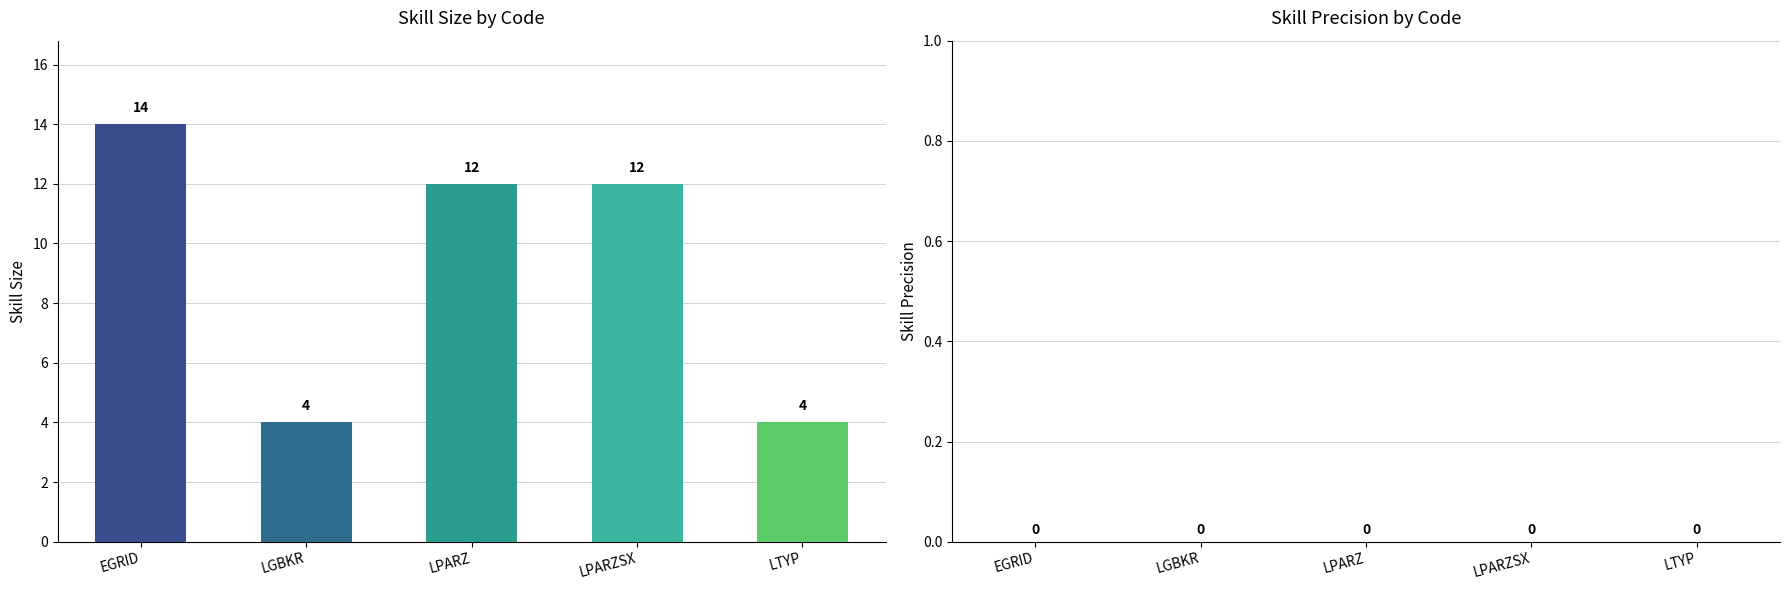

Count the number of data series in this chart.

1